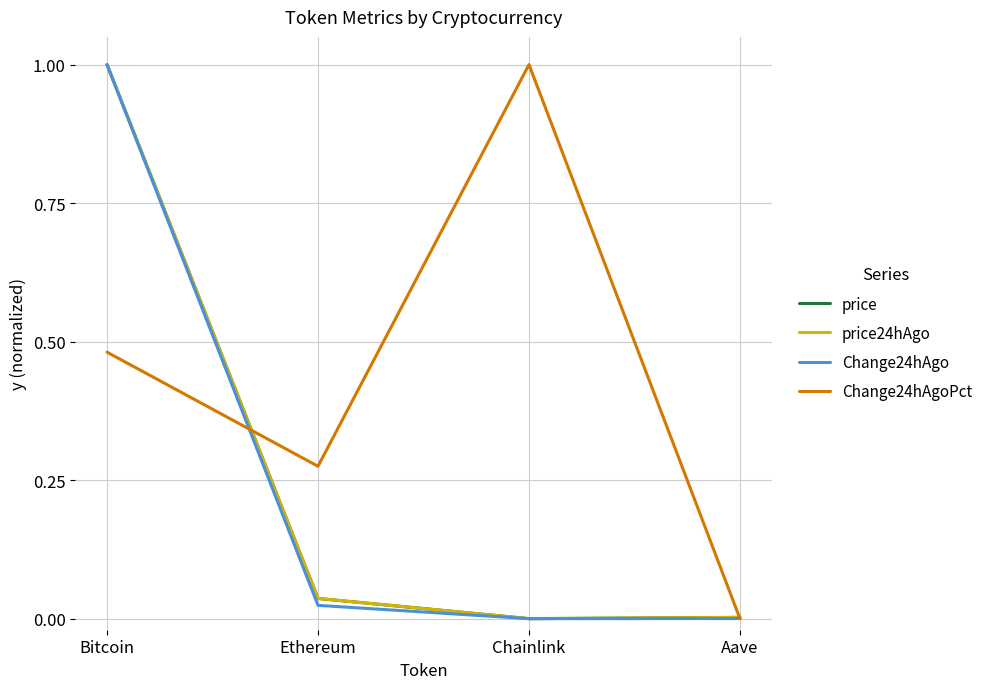

What position from the left is Bitcoin?

1